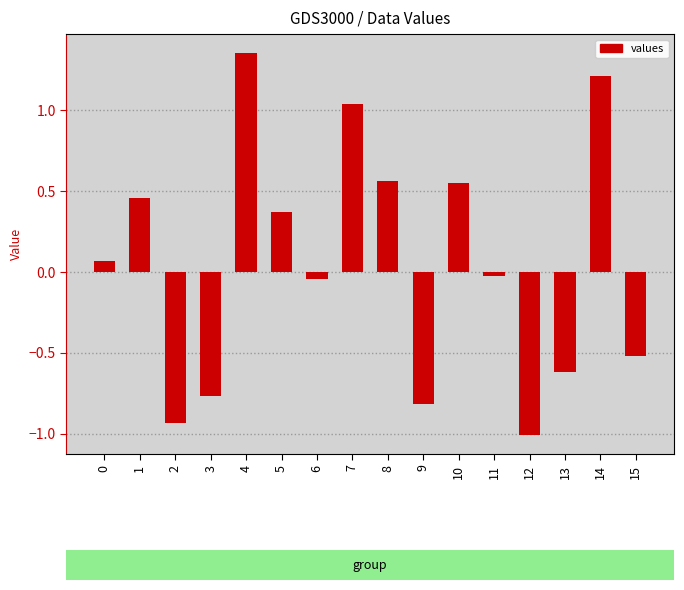

Is it true that the value at 14 is 1.2?

True